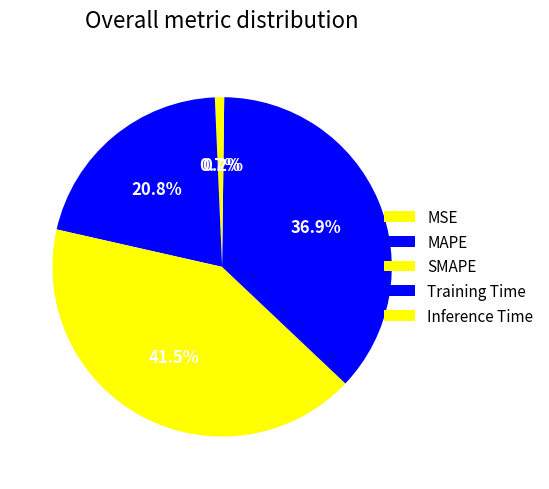

Combined, do Inference Time and Training Time account for over 50%?

No